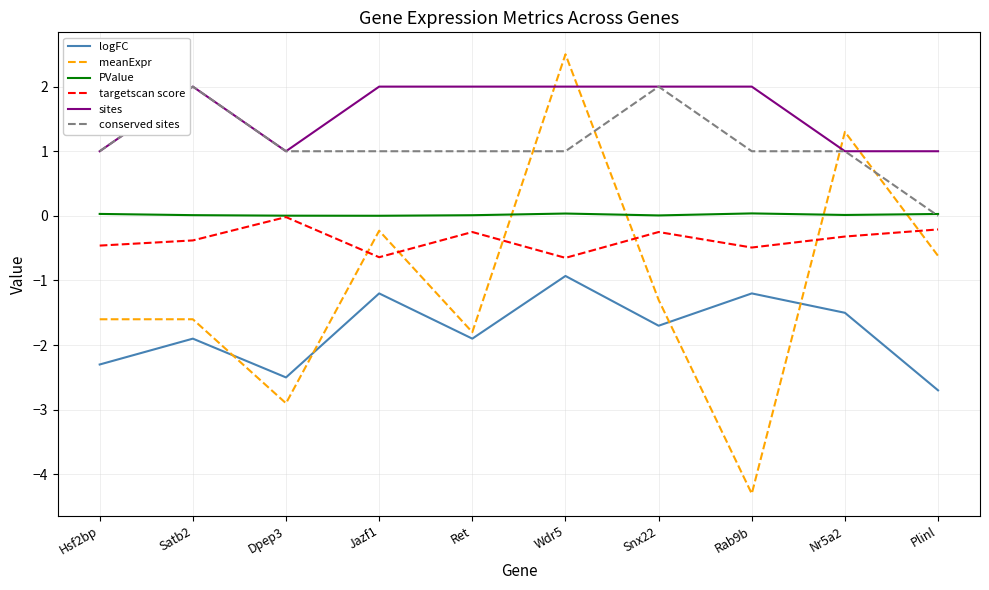

What position from the right is Snx22?

4